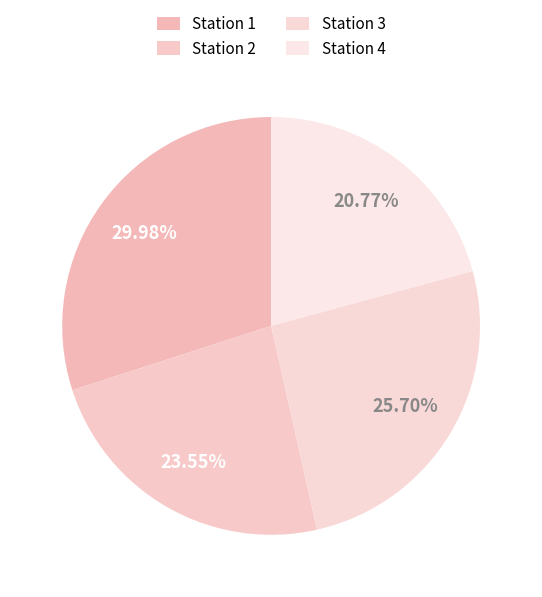

Which category has the smallest portion of the pie?

Station 4